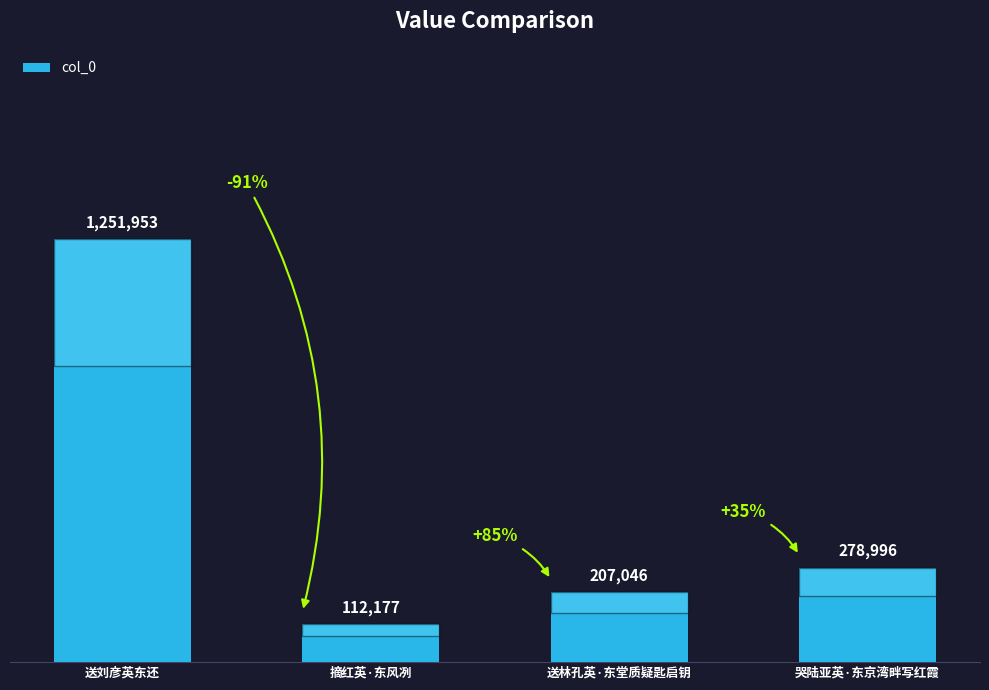

List the labels in order of value, smallest first.

摘红英·东风冽, 送林孔英·东堂质疑匙启钥, 哭陆亚英·东京湾畔写红霞, 送刘彦英东还